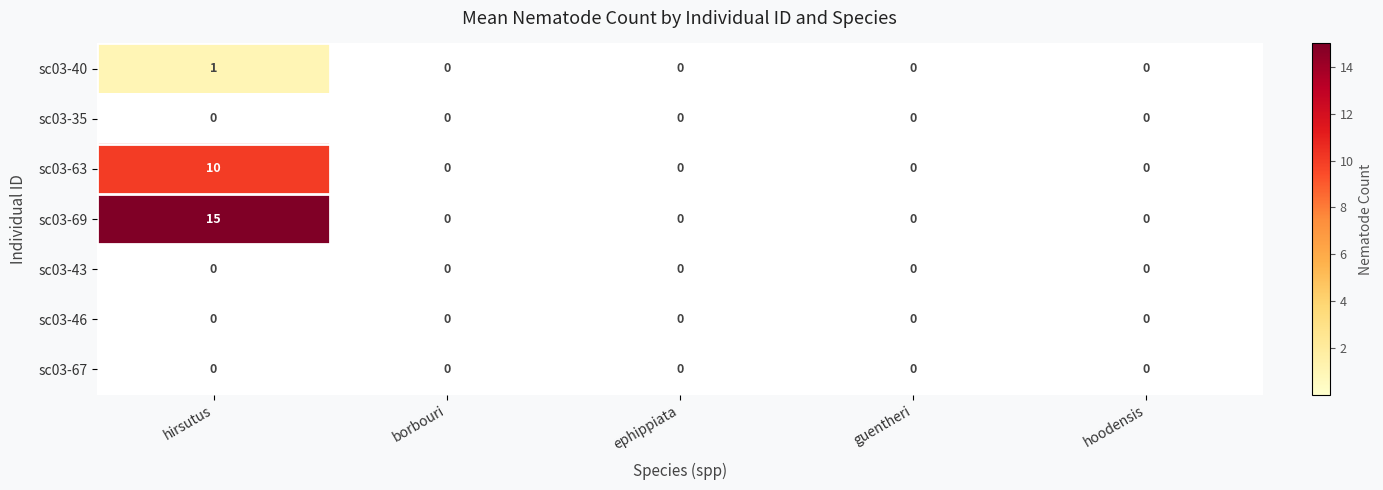

How many data points does each series have?

5